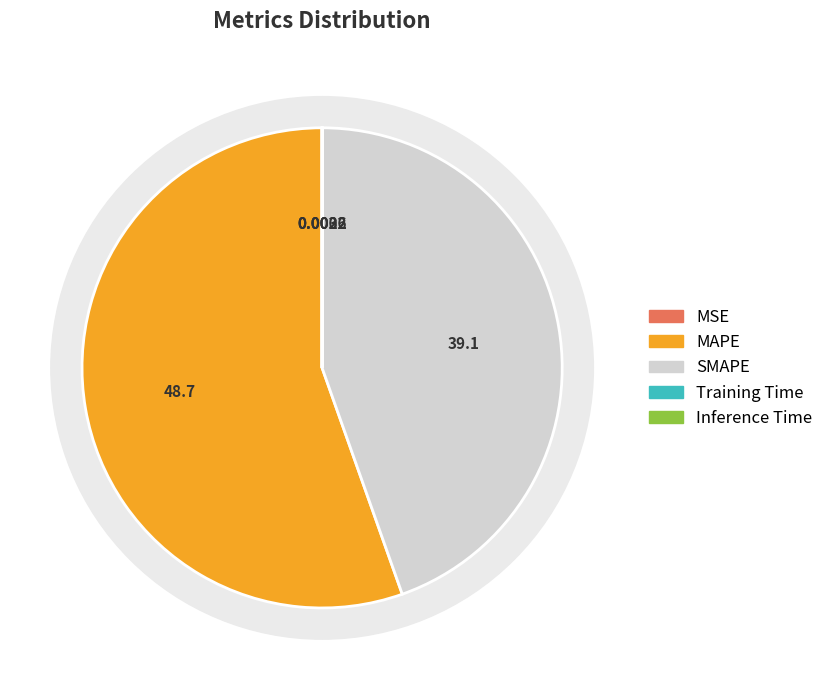

What is the largest slice in the pie chart?

MAPE